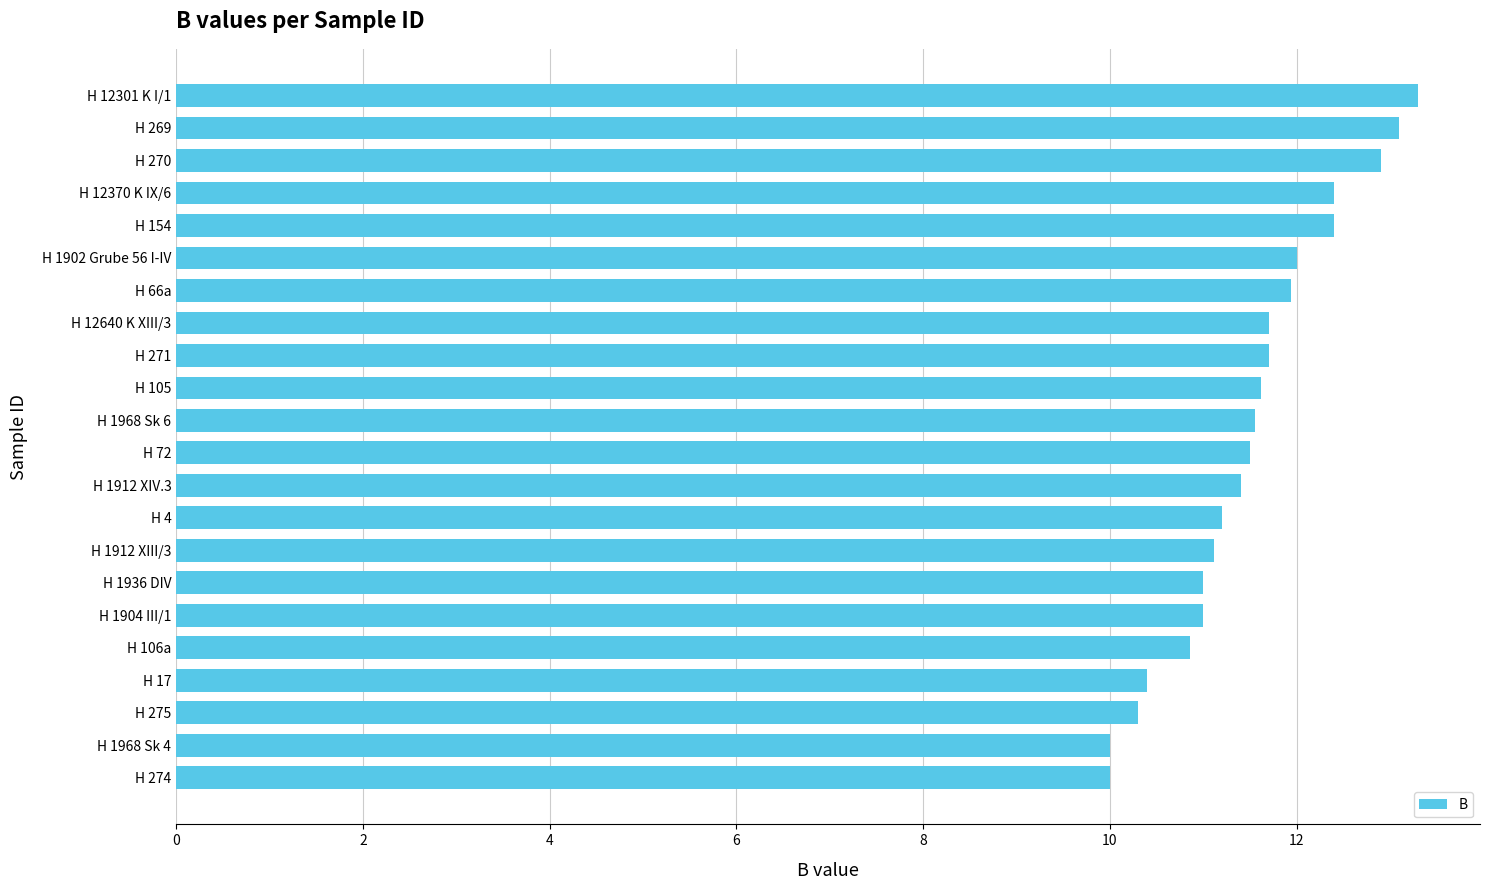

What is the difference between the values at H 106a and H 105?

0.8